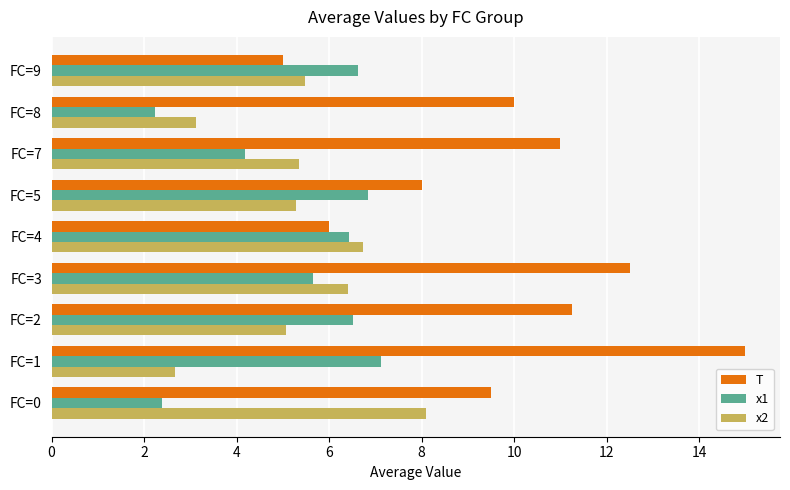

Which series has the largest total across all categories?

T